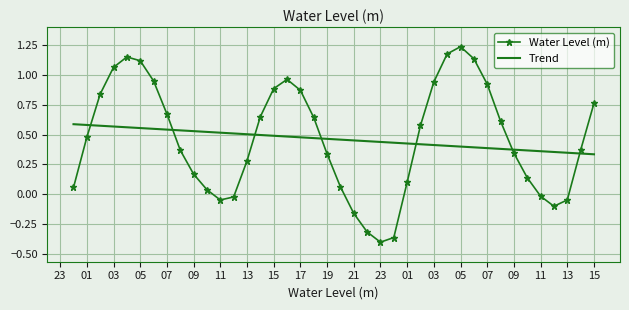

List the series in order of their peak value, lowest first.

Trend, Water Level (m)